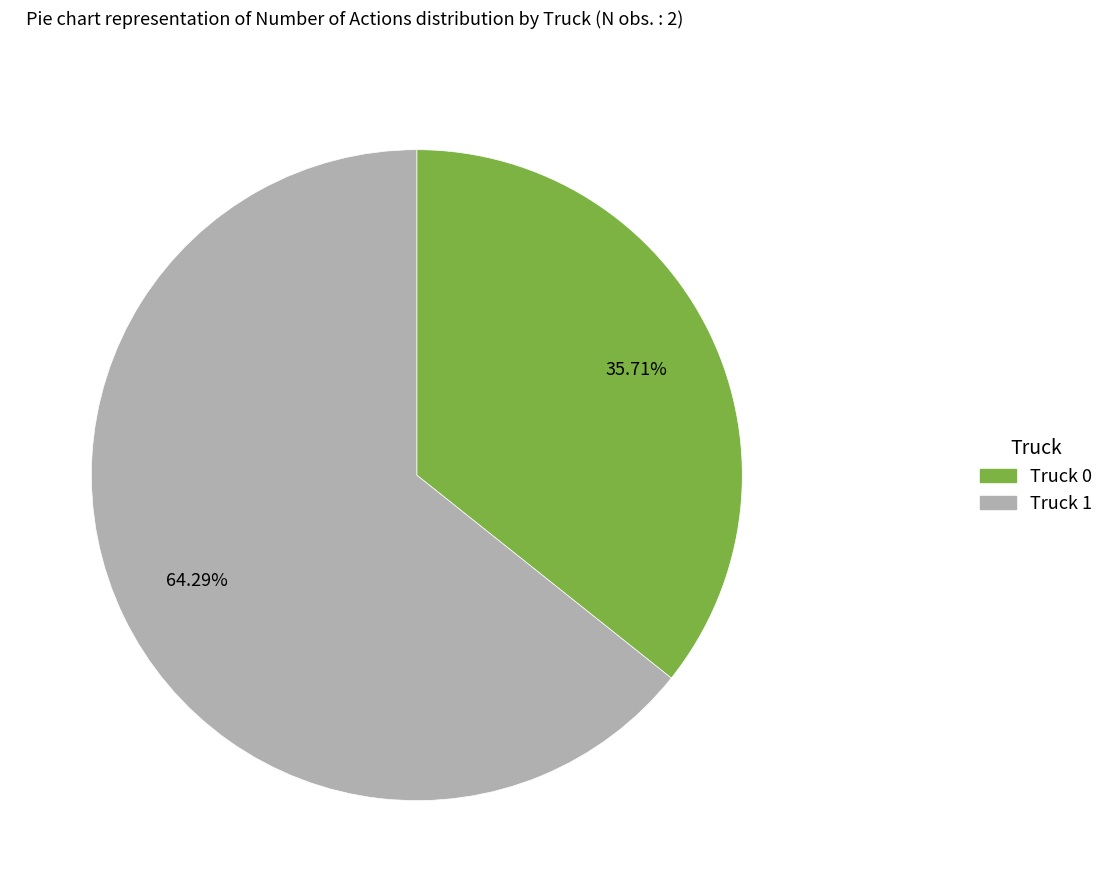

Which slice is the largest?

Truck 1